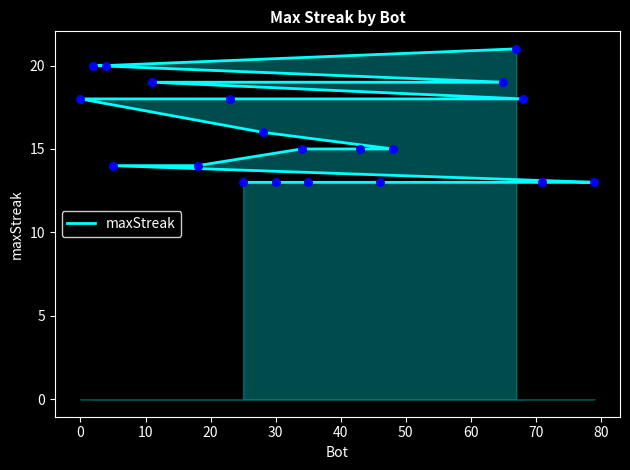

What is the ratio of the value at 0 to the value at 30?

1.4